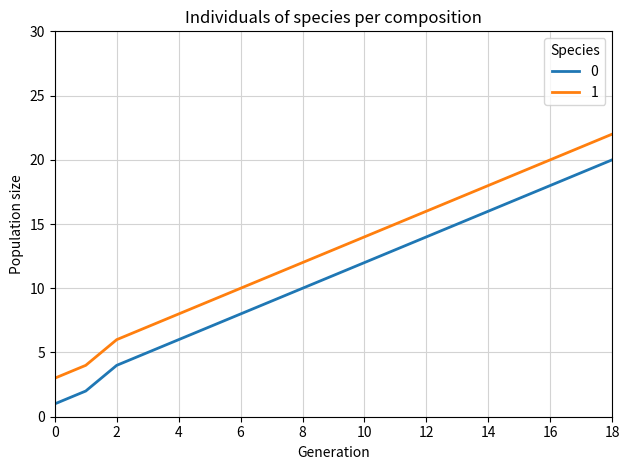

True or false: 1 has more than 0 interior local peaks.

False